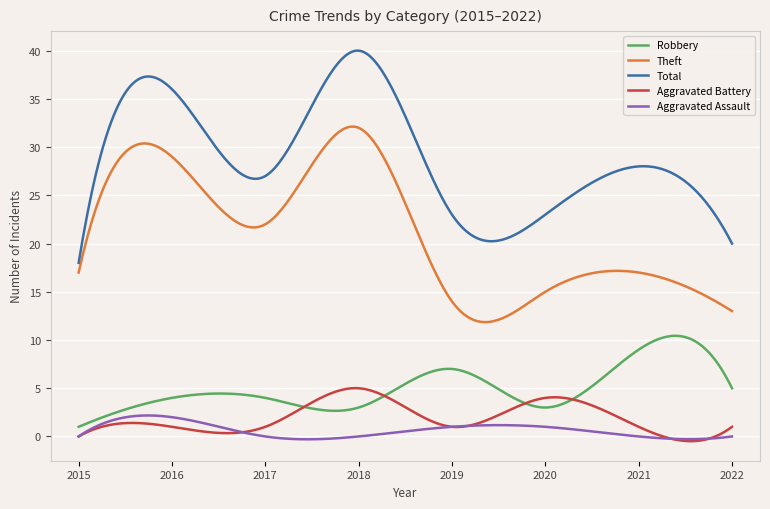

True or false: Total and Aggravated Battery intersect in this chart.

False